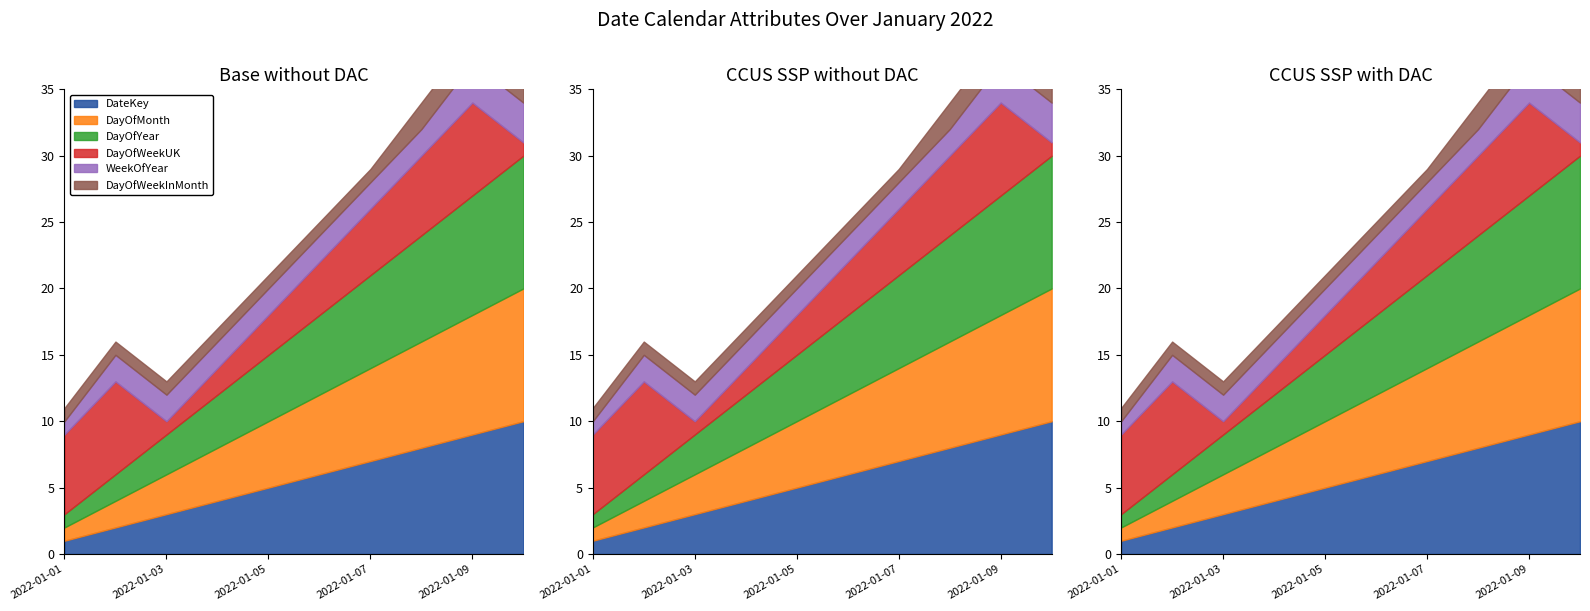

Which series has the largest total across all categories?

DateKey